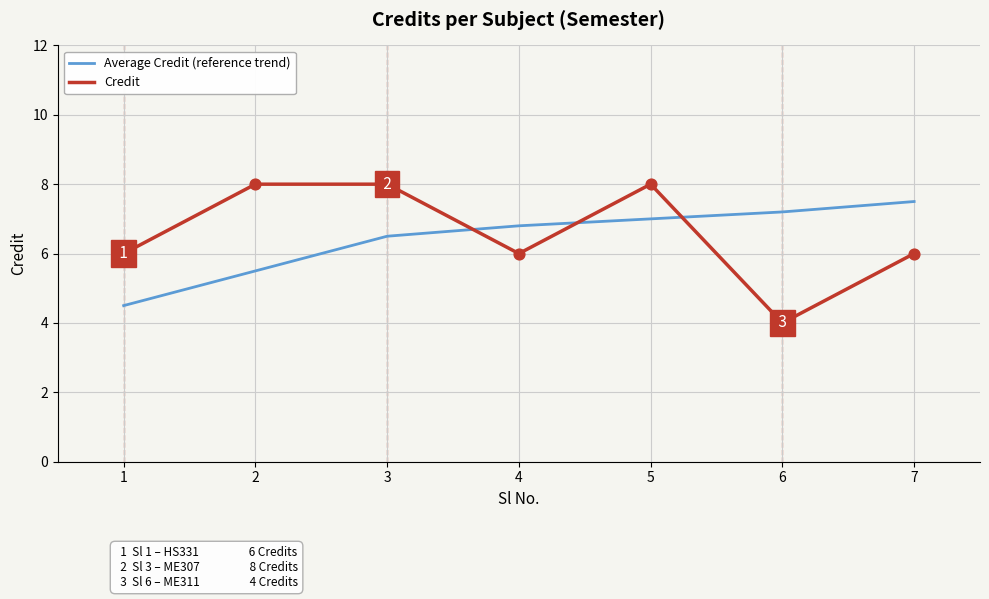

What is the spread (max minus min) of values at 6?

3.2